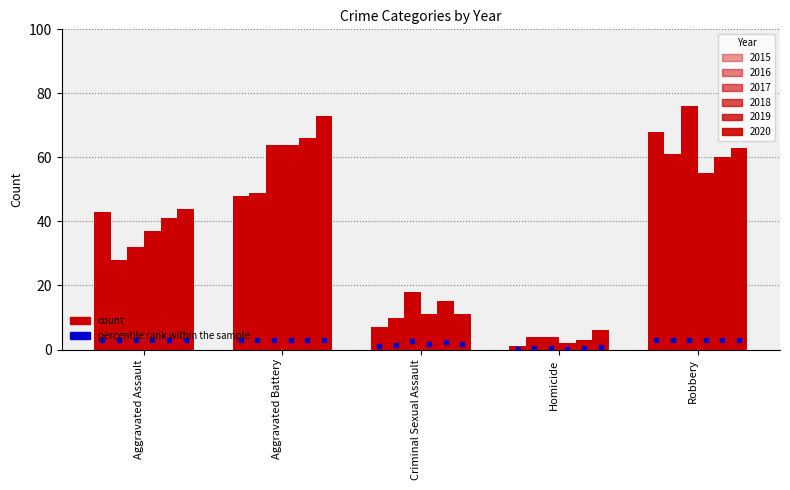

Count the number of data series in this chart.

6